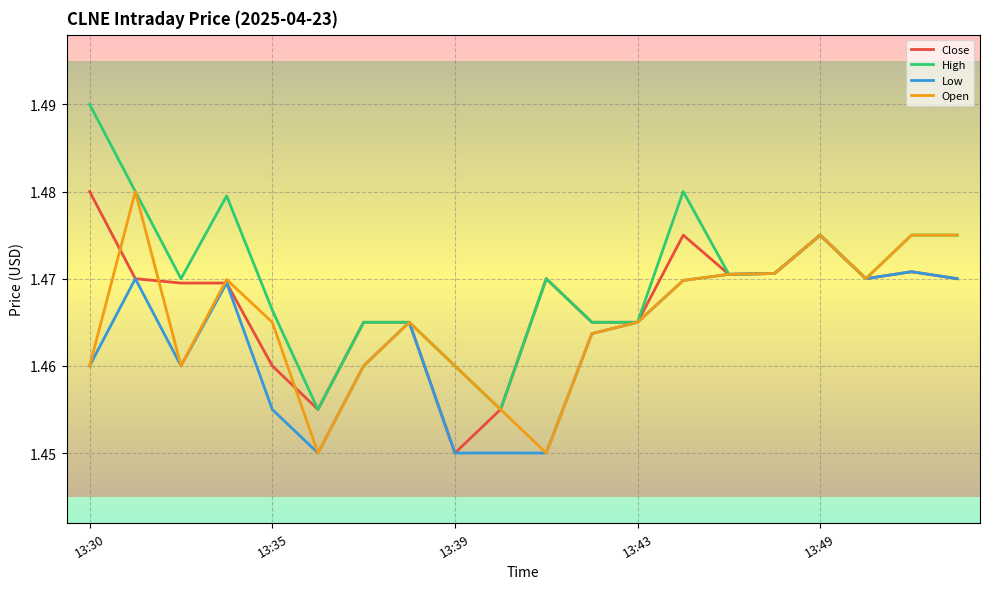

Which series has the widest spread of values?

High